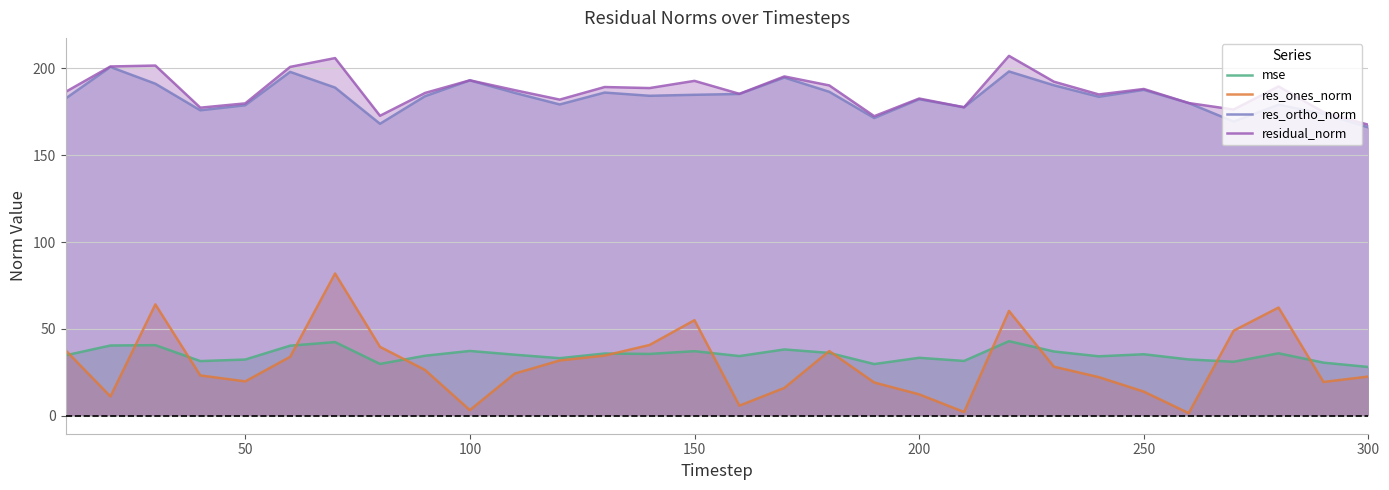

What are all the series names shown in the legend?

mse, res_ones_norm, res_ortho_norm, residual_norm